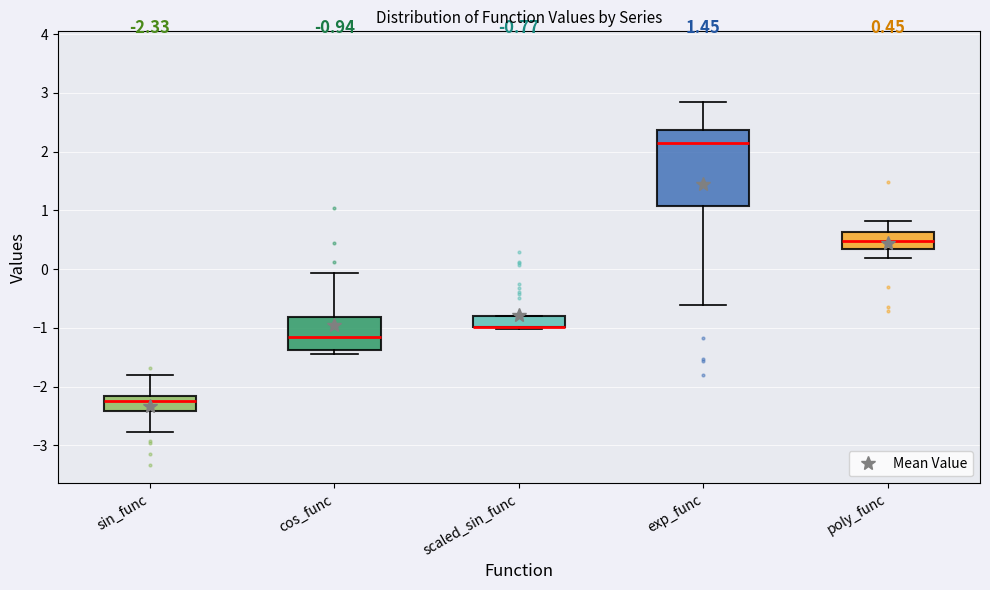

Comparing the boxes themselves (not the whiskers), which one is the tallest?

exp_func